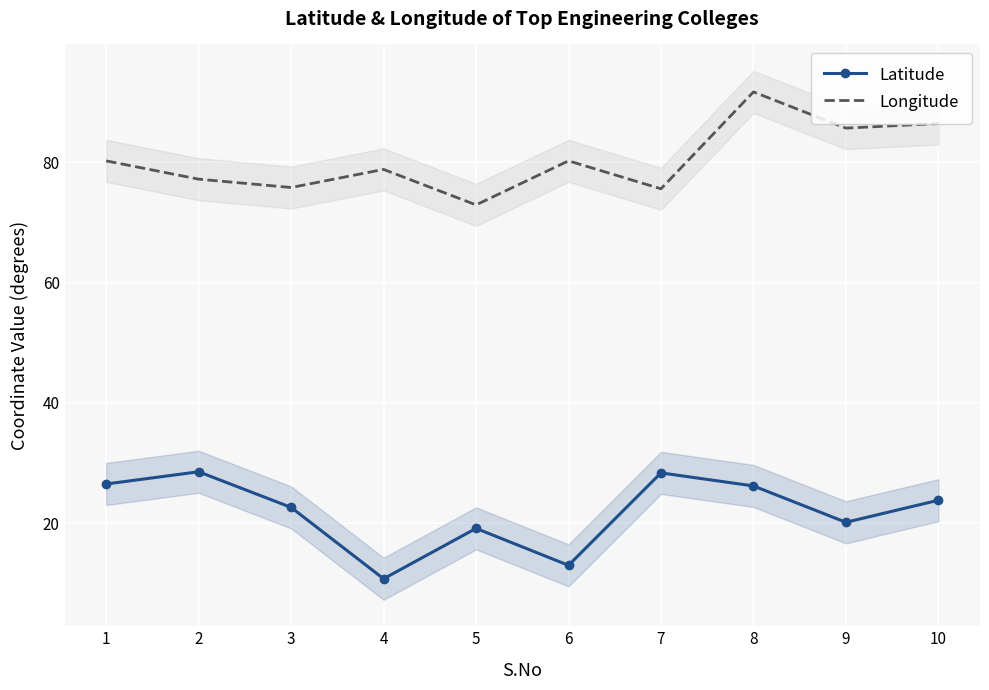

How many data points in Longitude are less than 80?

5